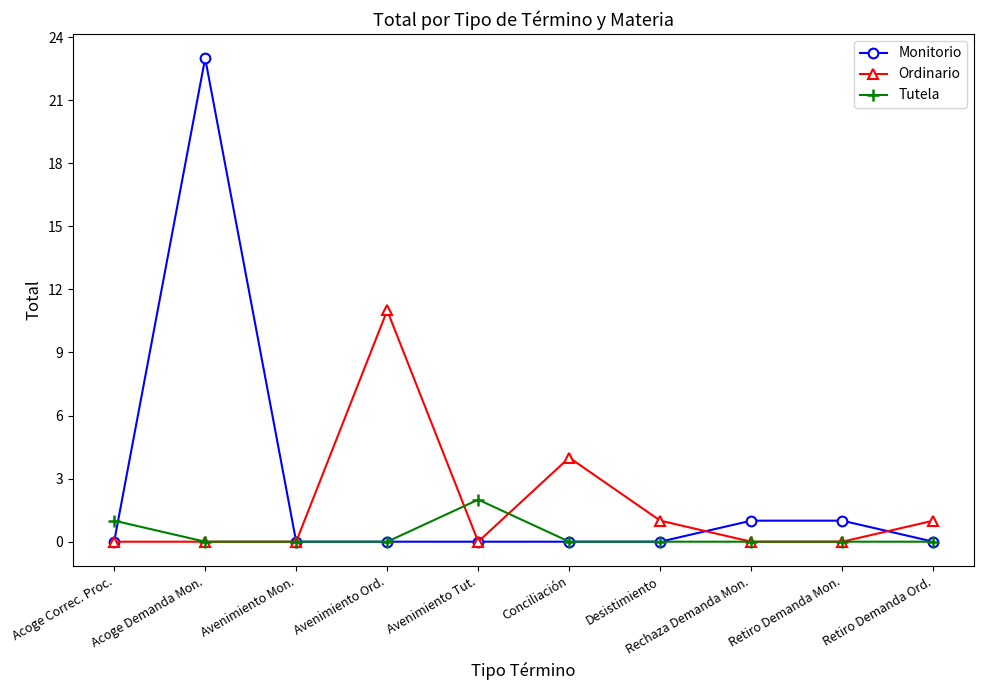

Which series changed the most between Avenimiento Mon. and Conciliación?

Ordinario